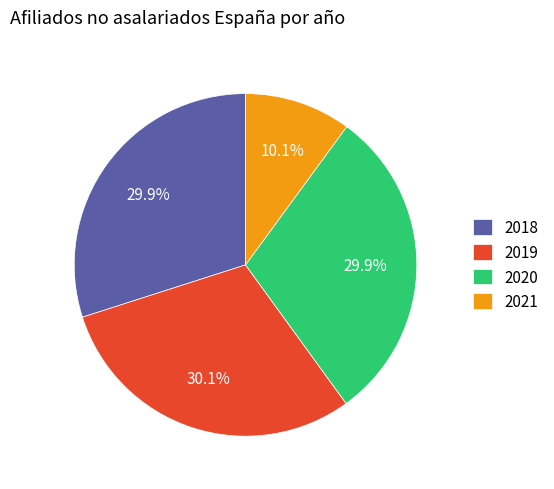

Combined, do 2021 and 2020 account for over 50%?

No